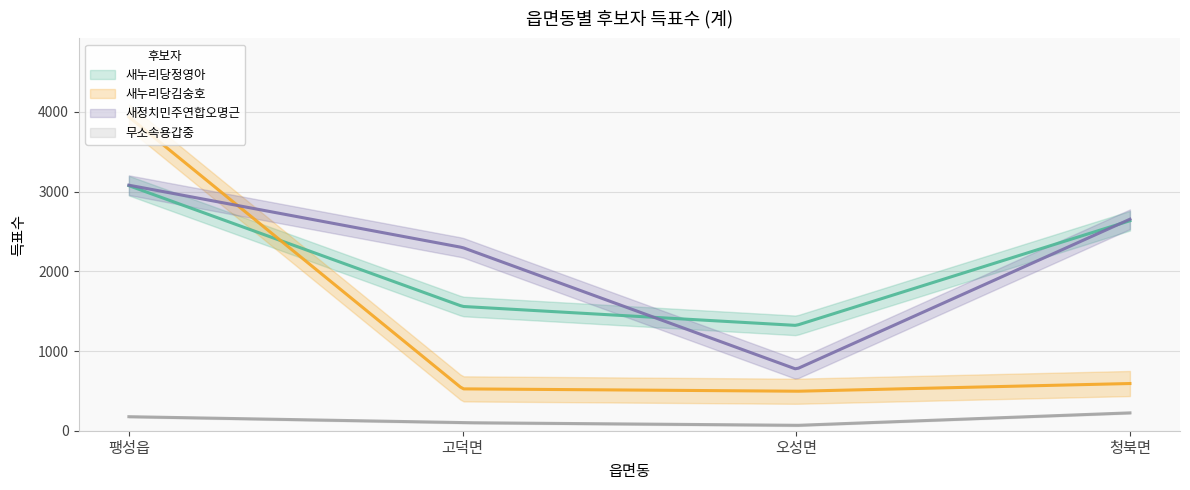

The value of 새누리당정영아 at 청북면 is 2634. True or false?

True